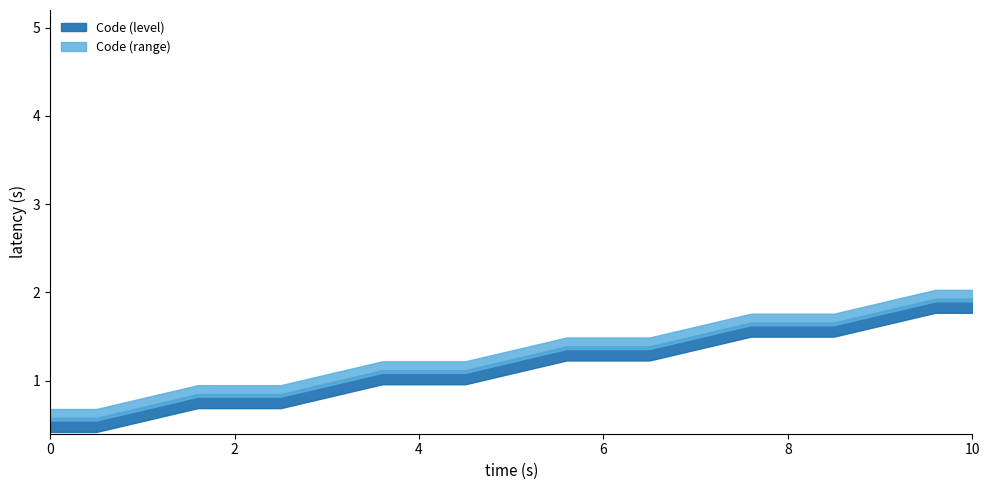

How many lines are shown in the chart?

1